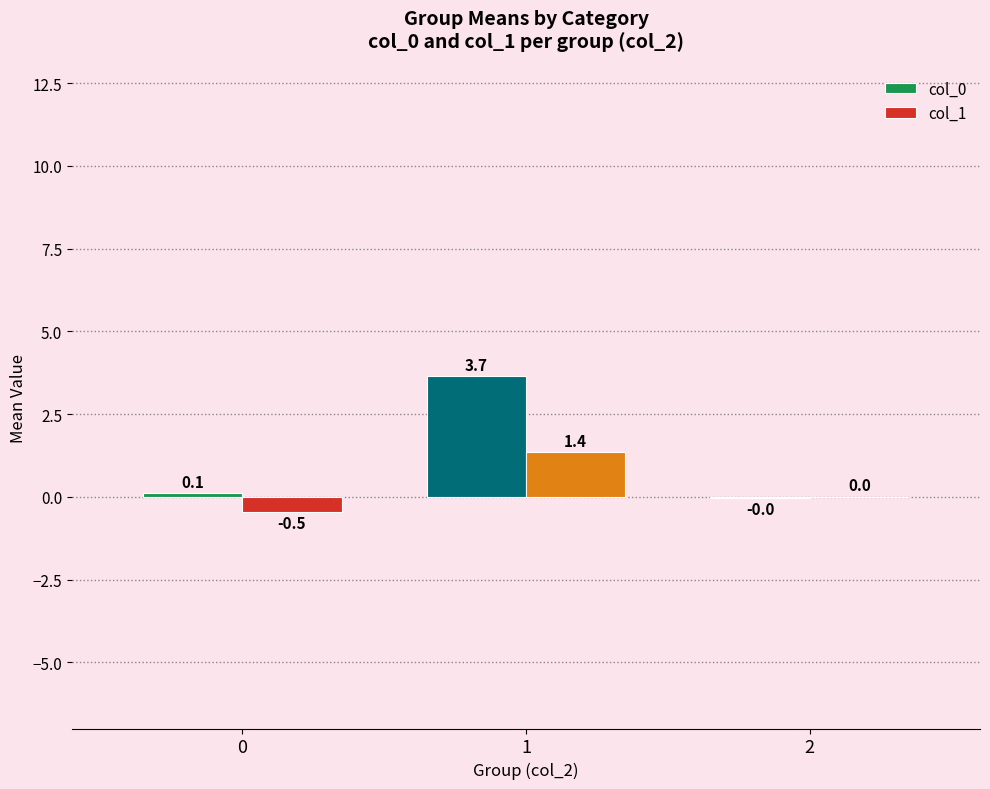

At which category is the sum across all series the highest?

1